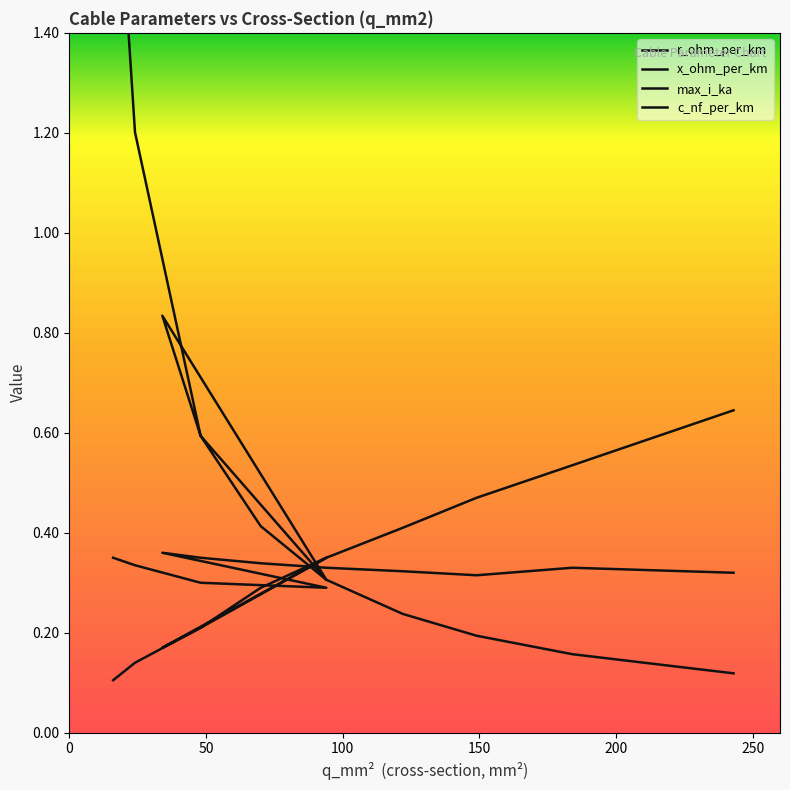

How many times do max_i_ka and x_ohm_per_km cross each other?

3